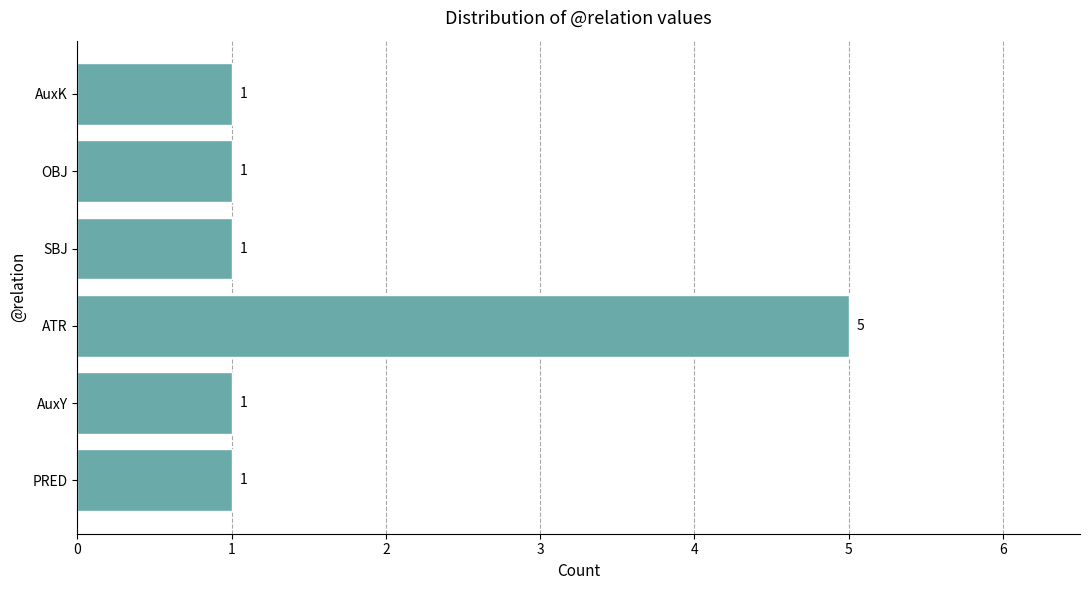

Which category has the highest value across all series?

ATR